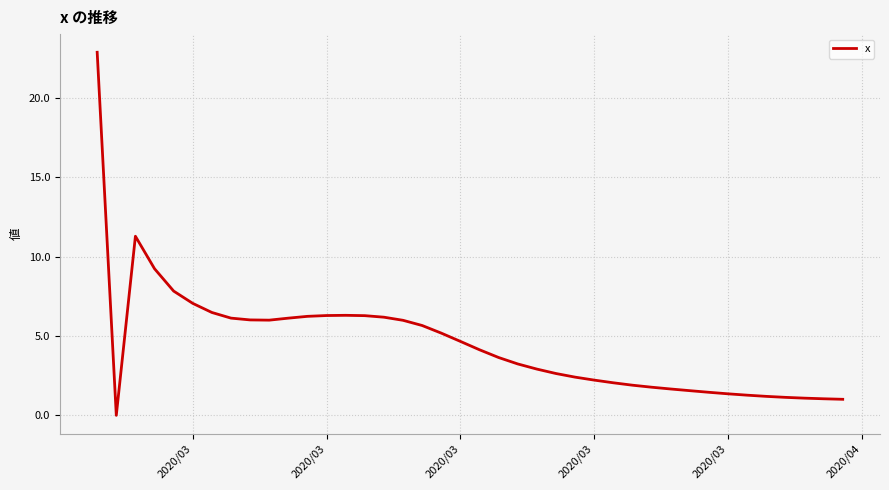

What is the greatest value displayed?

22.9